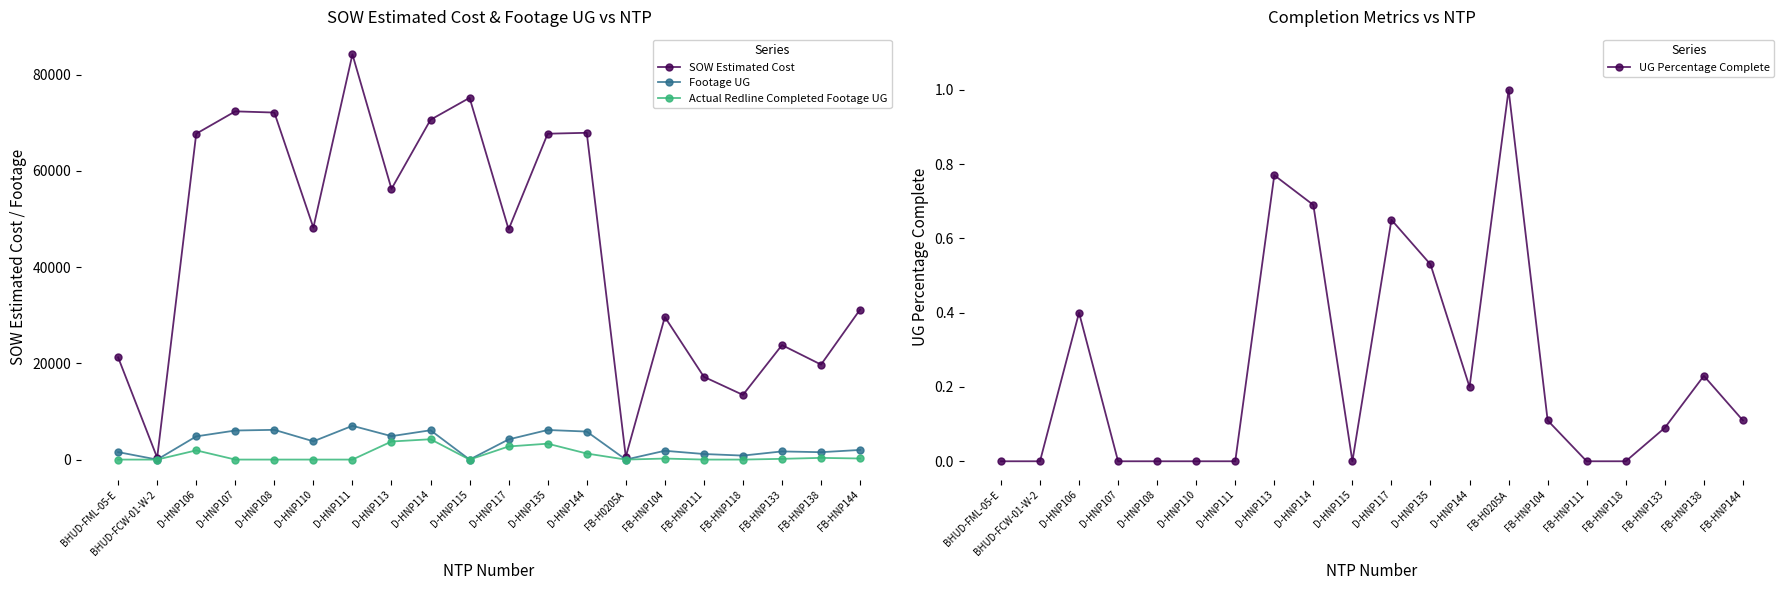

True or false: Actual Redline Completed Footage UG and Footage UG cross at least once.

False